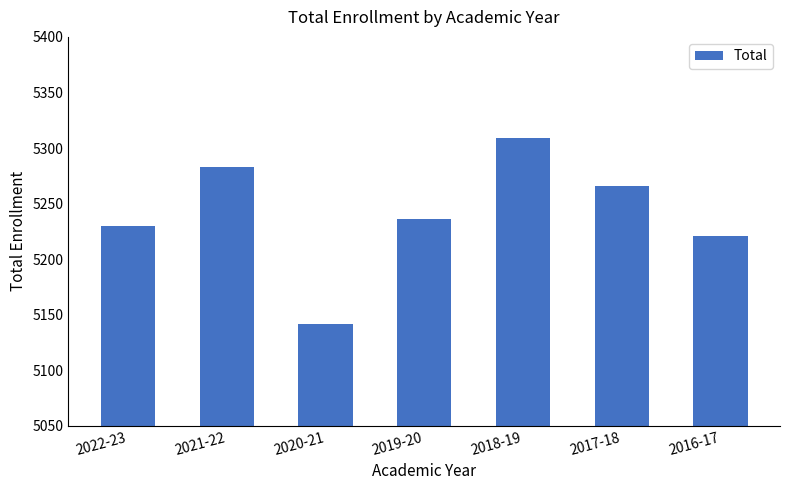

What is the change in value from 2022-23 to 2021-22?

+53